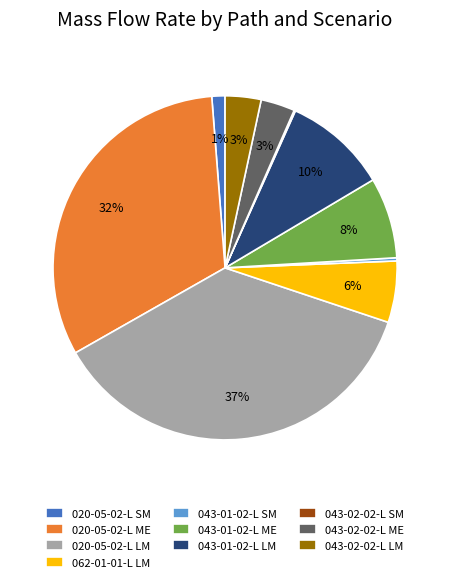

What percentage is the 020-05-02-L SM slice, to the nearest percent?

1%